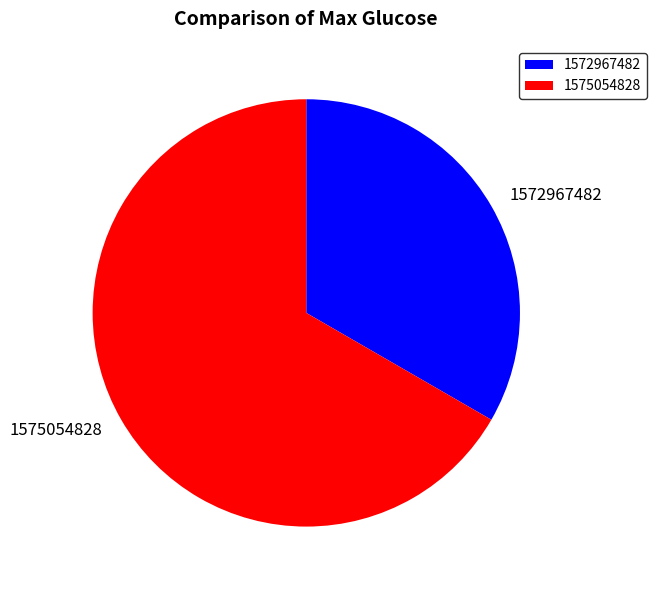

Between 1572967482 and 1575054828, which is larger?

1575054828